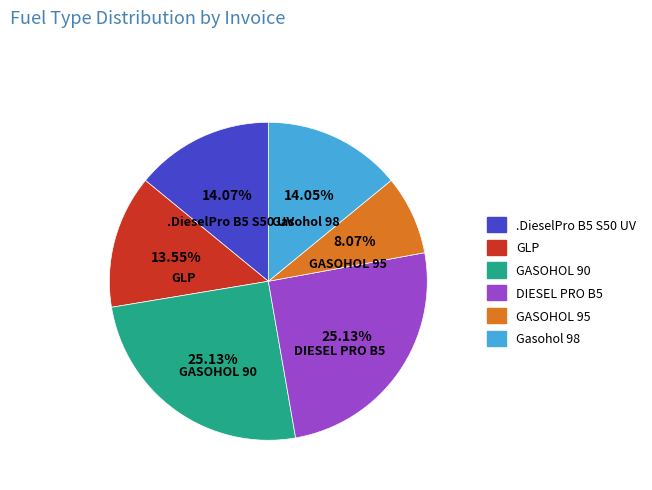

Which slice is the smallest?

GASOHOL 95